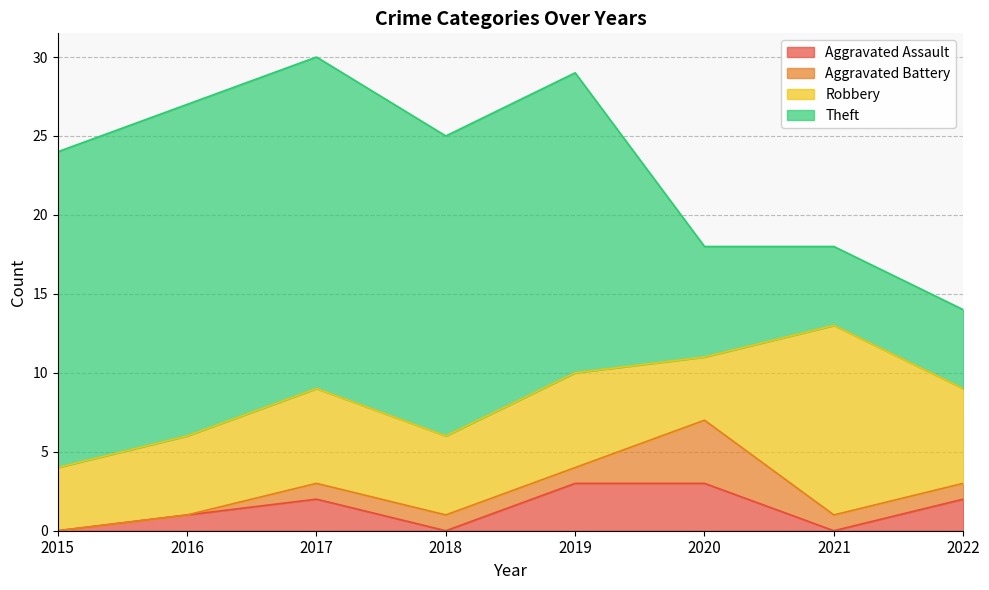

How many data points in Aggravated Battery are above 1?

1